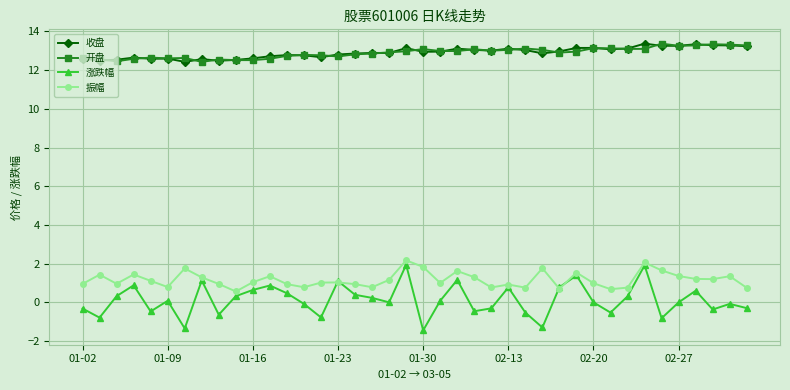

True or false: 振幅 has more than 2 points higher than both neighbors.

True